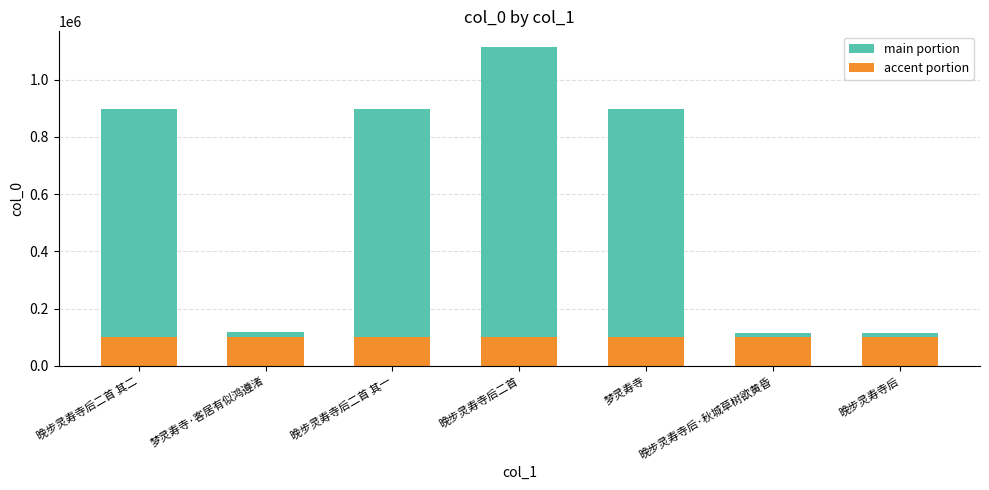

At which category is the sum across all series the highest?

晚步灵寿寺后二首